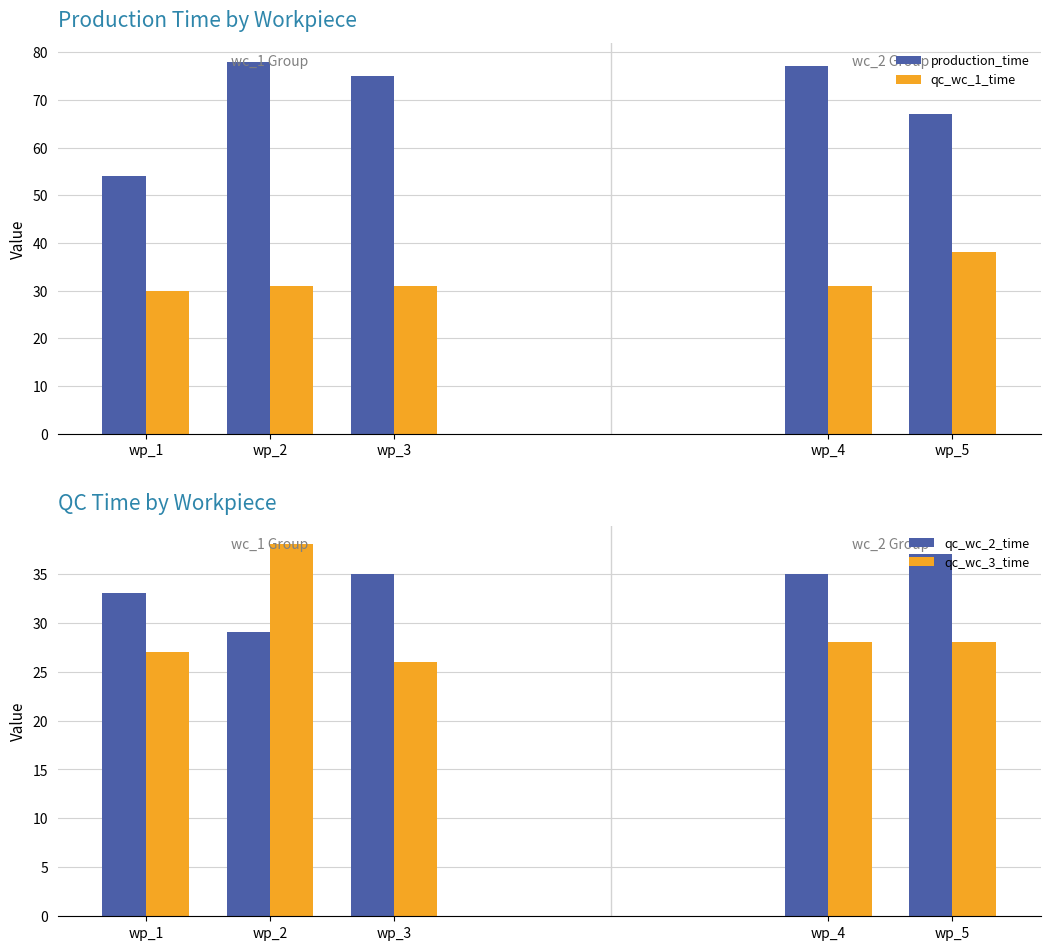

Reading left to right, list all the values displayed in this chart.

production_time: wp_1=54	wp_2=78	wp_3=75	wp_4=77	wp_5=67
qc_wc_1_time: wp_1=30	wp_2=31	wp_3=31	wp_4=31	wp_5=38
qc_wc_2_time: wp_1=33	wp_2=29	wp_3=35	wp_4=35	wp_5=37
qc_wc_3_time: wp_1=27	wp_2=38	wp_3=26	wp_4=28	wp_5=28